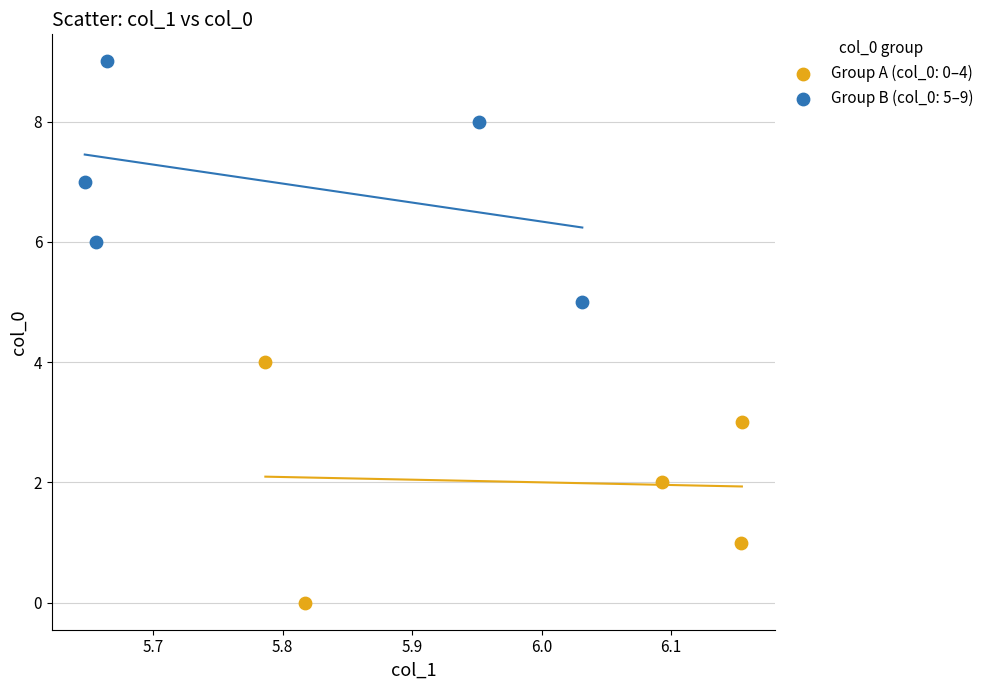

Which series reaches the maximum Y coordinate?

Group B (col_0: 5–9)